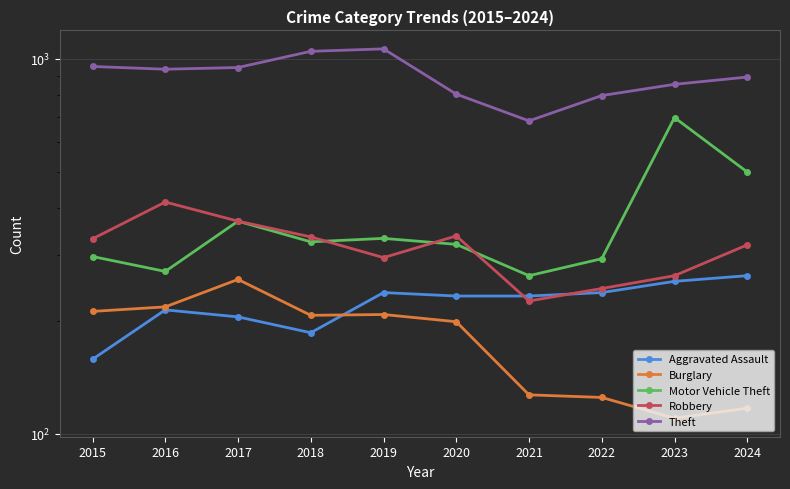

At which category is the sum across all series the highest?

2023